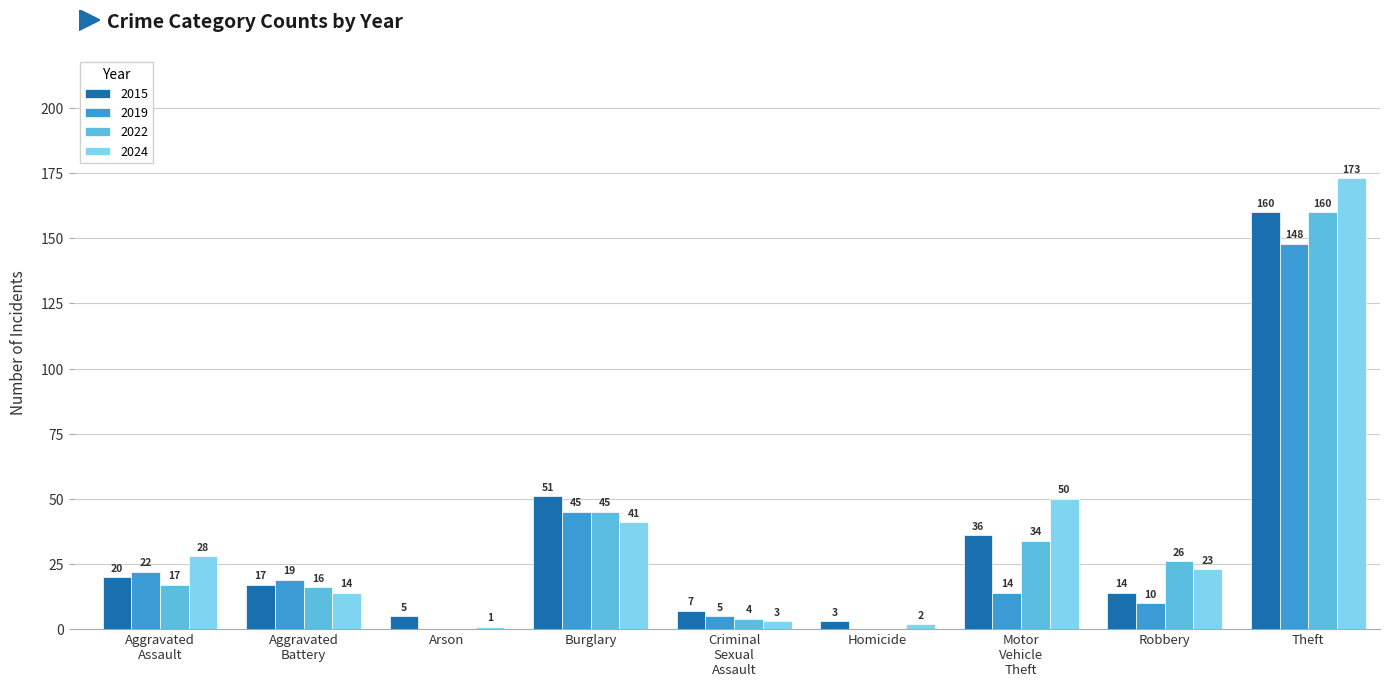

How many data points does each series have?

9